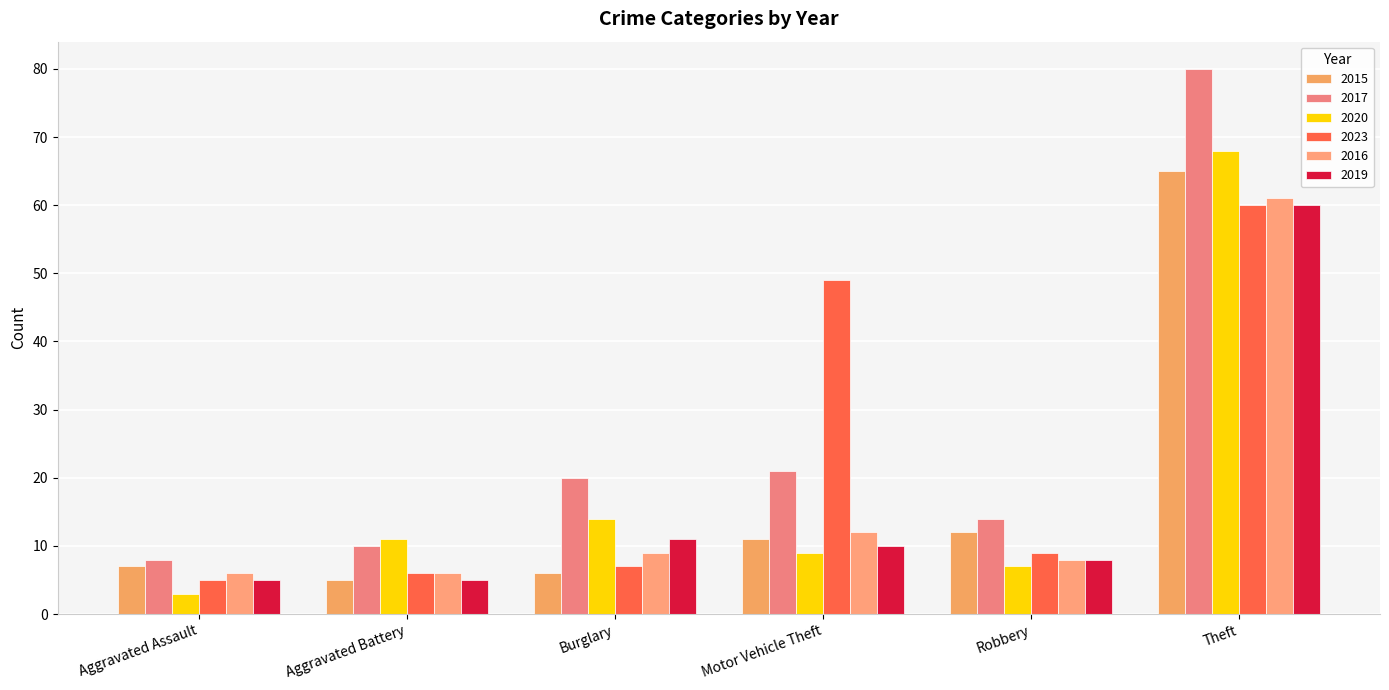

Reading left to right, list all the values displayed in this chart.

2015: Aggravated Assault=7	Aggravated Battery=5	Burglary=6	Motor Vehicle Theft=11	Robbery=12	Theft=65
2017: Aggravated Assault=8	Aggravated Battery=10	Burglary=20	Motor Vehicle Theft=21	Robbery=14	Theft=80
2020: Aggravated Assault=3	Aggravated Battery=11	Burglary=14	Motor Vehicle Theft=9	Robbery=7	Theft=68
2023: Aggravated Assault=5	Aggravated Battery=6	Burglary=7	Motor Vehicle Theft=49	Robbery=9	Theft=60
2016: Aggravated Assault=6	Aggravated Battery=6	Burglary=9	Motor Vehicle Theft=12	Robbery=8	Theft=61
2019: Aggravated Assault=5	Aggravated Battery=5	Burglary=11	Motor Vehicle Theft=10	Robbery=8	Theft=60